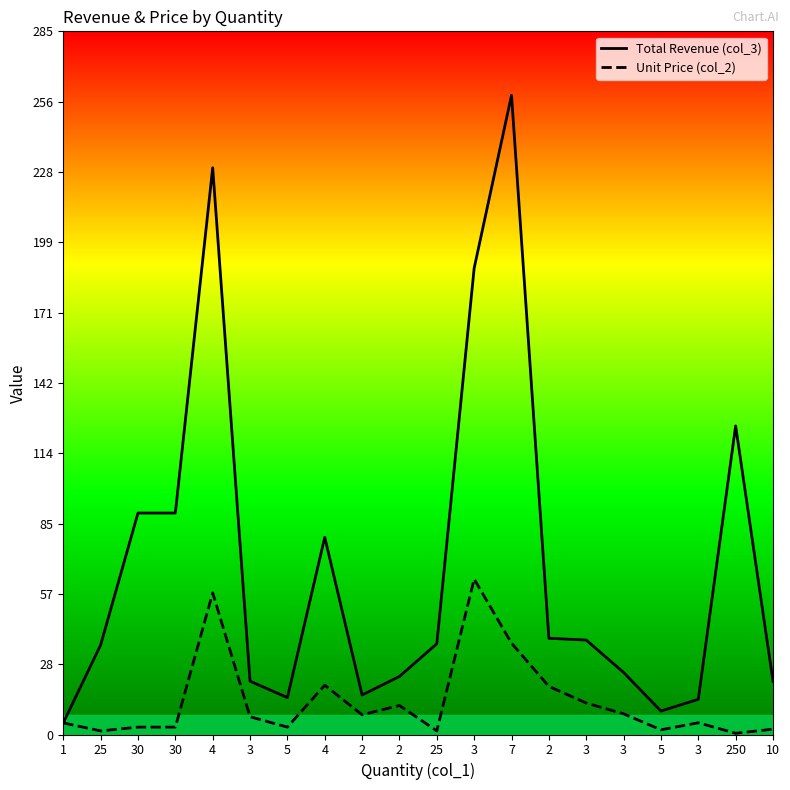

Which has a higher value, 25 or 3?

3